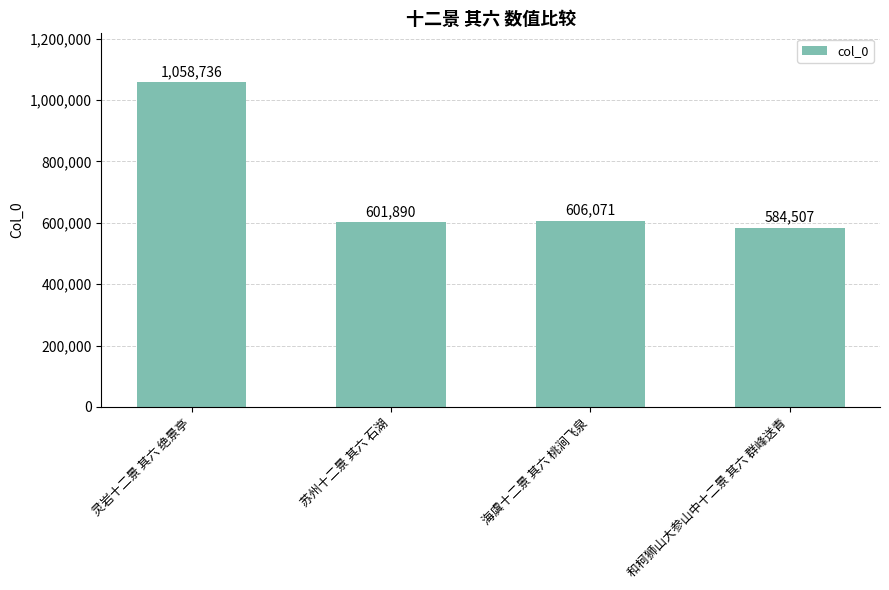

Where does the data first go above 606071?

灵岩十二景 其六 绝景亭